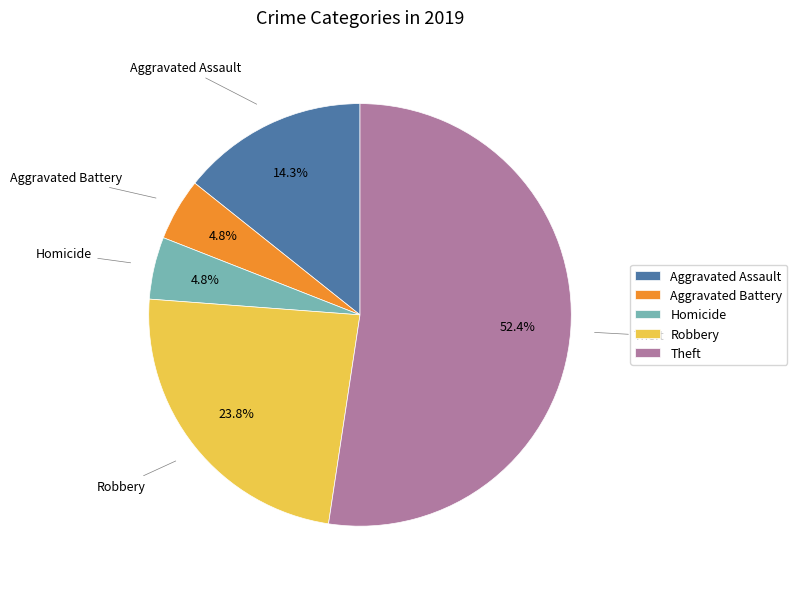

To the nearest percent, what portion does Theft represent?

52%